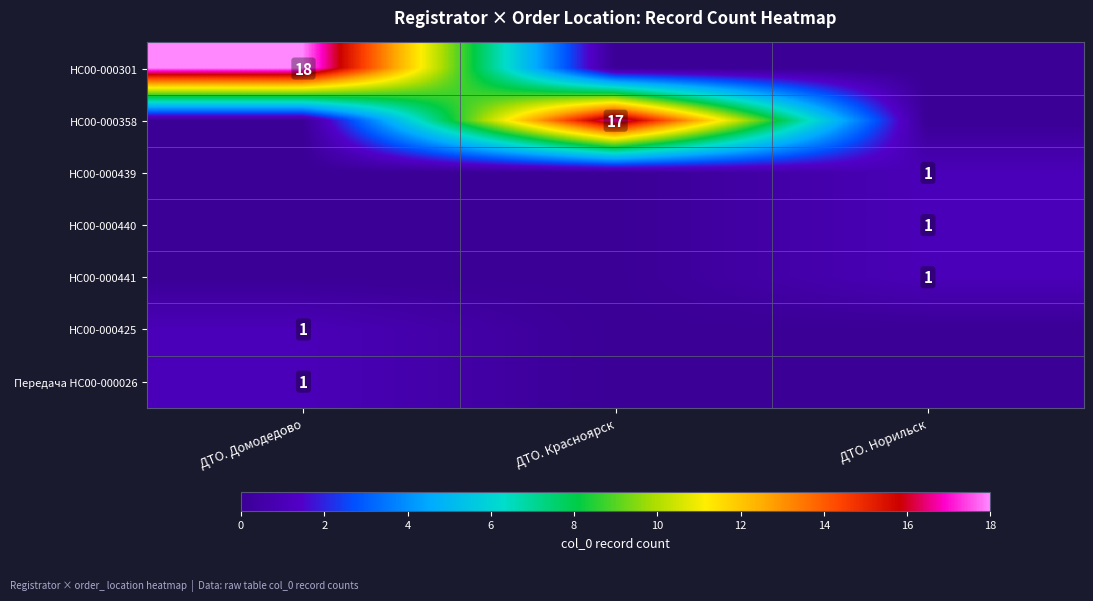

At which category is the sum across all series the highest?

ДТО. Домодедово